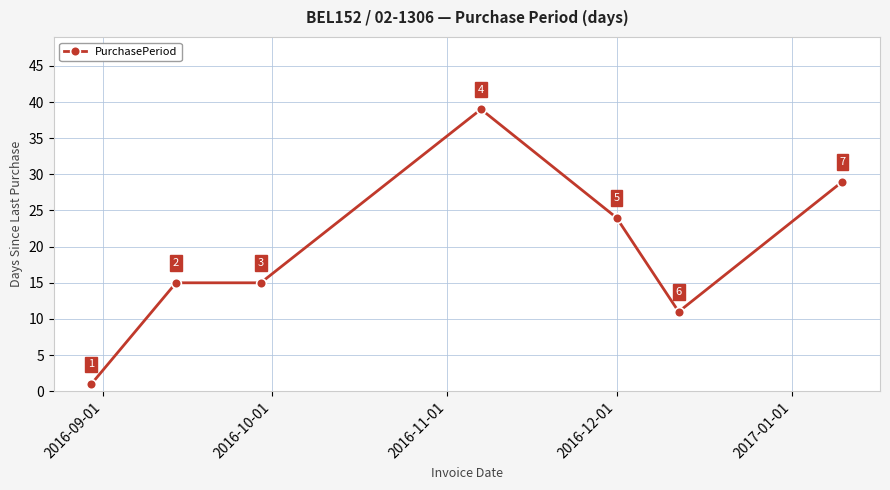

True or false: the data has more than 2 interior local peaks.

False